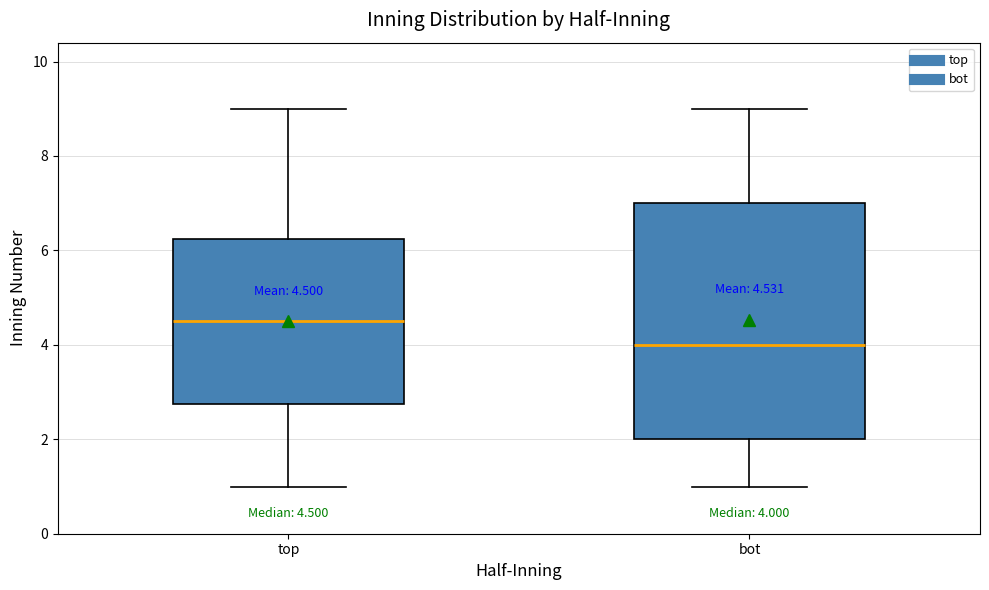

Which box is the tallest, from its lower edge to its upper edge?

bot